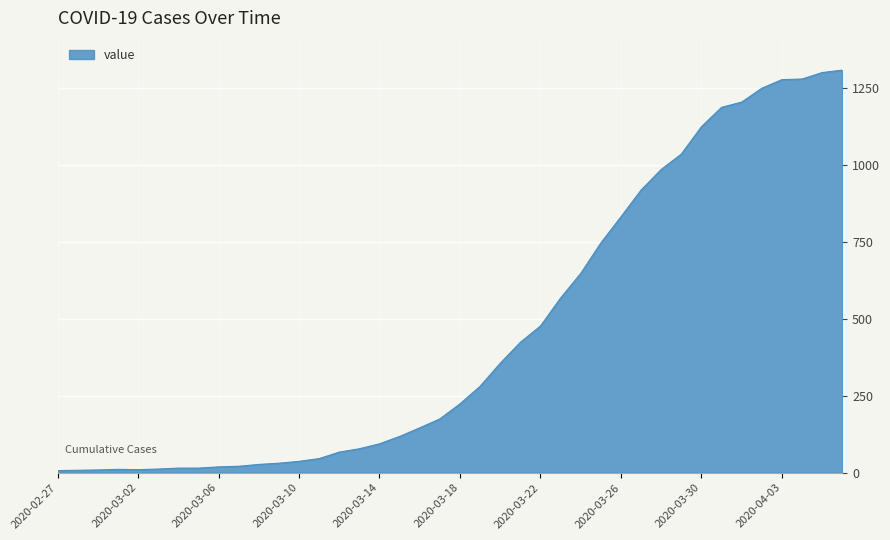

What is the difference between the maximum and minimum values?

1302